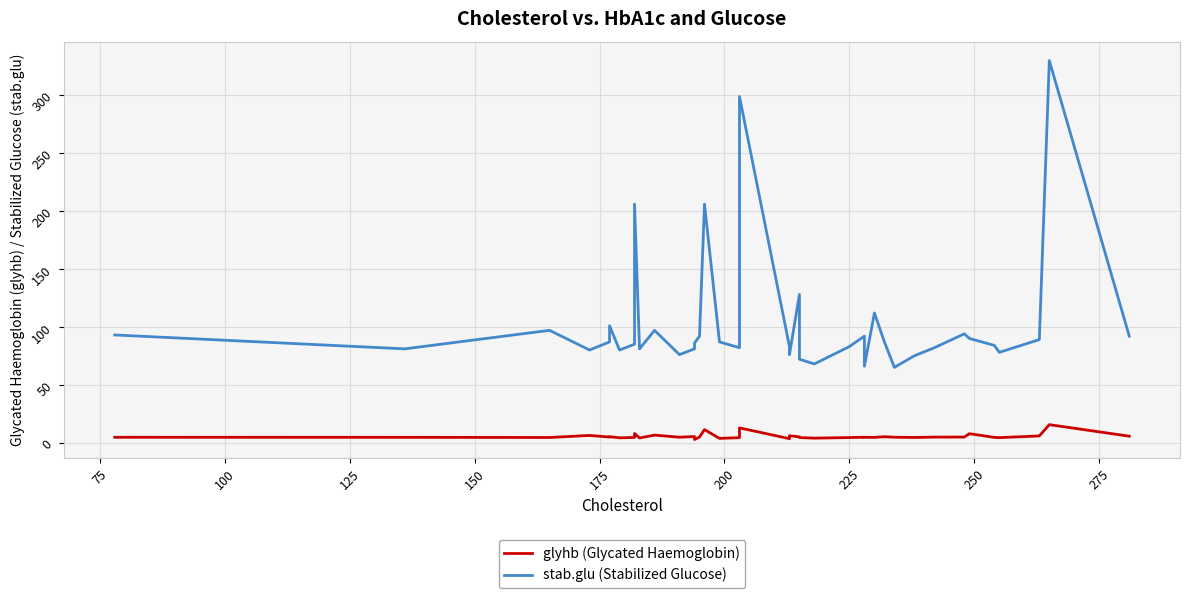

What is the difference between the maximum and minimum values in the glyhb (Glycated Haemoglobin) series?

12.8